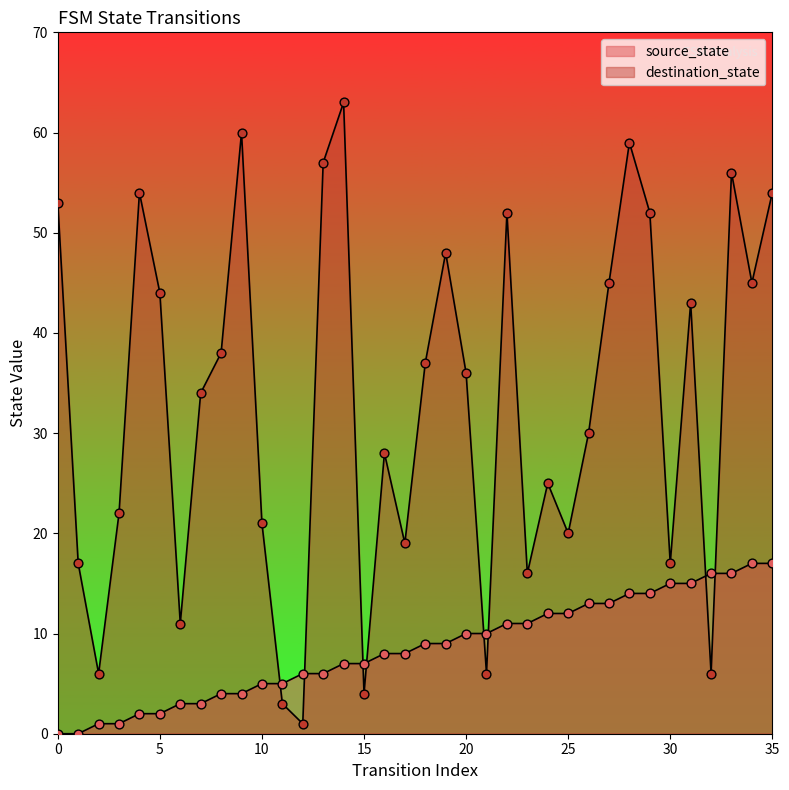

What is the total value across all series at 17?

27